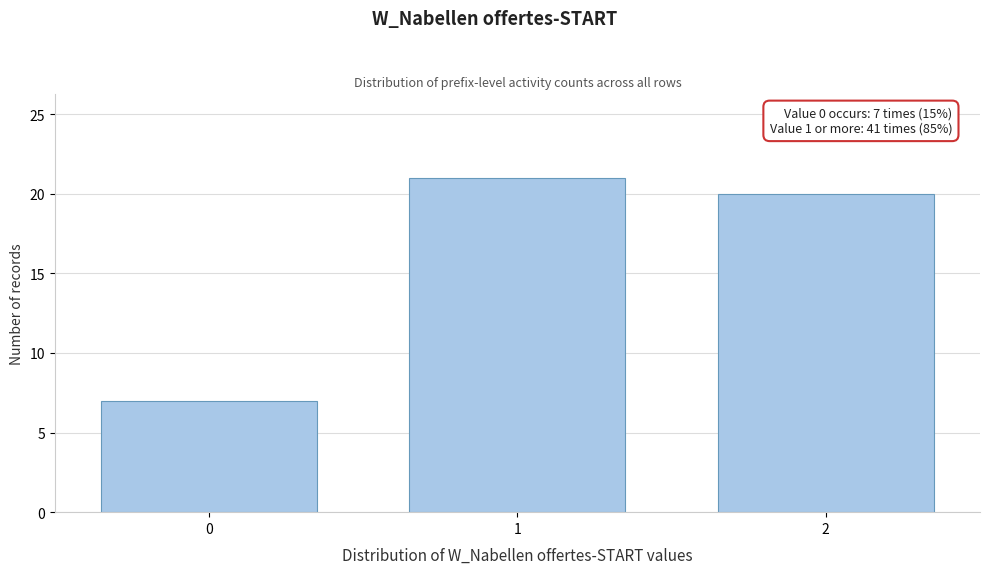

Reading right to left, transcribe all the data shown in this chart.

2=20	1=21	0=7